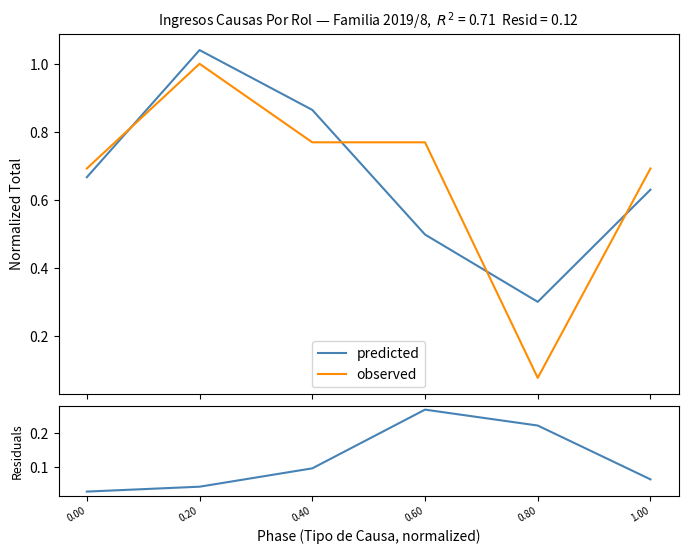

Reading right to left, extract all data points from this chart.

predicted: 1.00=0.6	0.80=0.3	0.60=0.5	0.40=0.9	0.20=1.0	0.00=0.7
observed: 1.00=0.7	0.80=0.1	0.60=0.8	0.40=0.8	0.20=1.0	0.00=0.7
residuals: 1.00=0.1	0.80=0.2	0.60=0.3	0.40=0.1	0.20=0.0	0.00=0.0